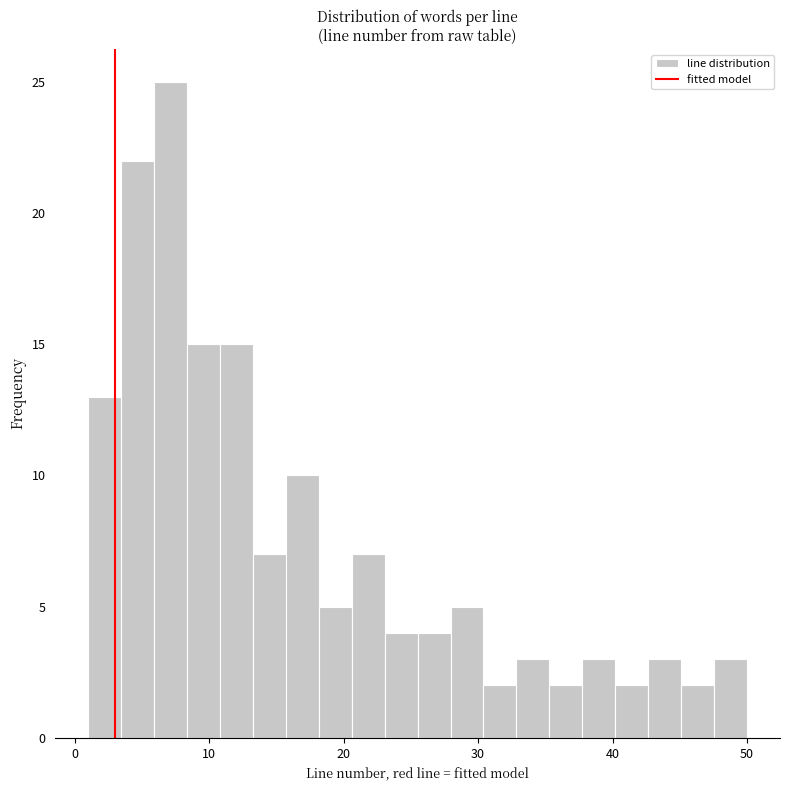

Read against the x-axis, roughly where is the centre of the tallest bar?

7